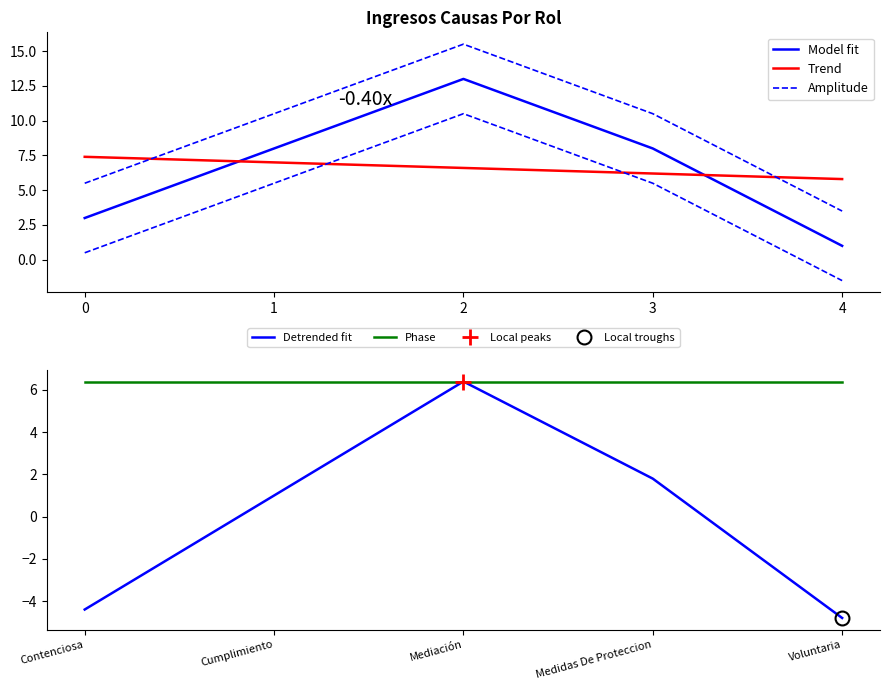

Which series has the largest range (max minus min)?

Model fit